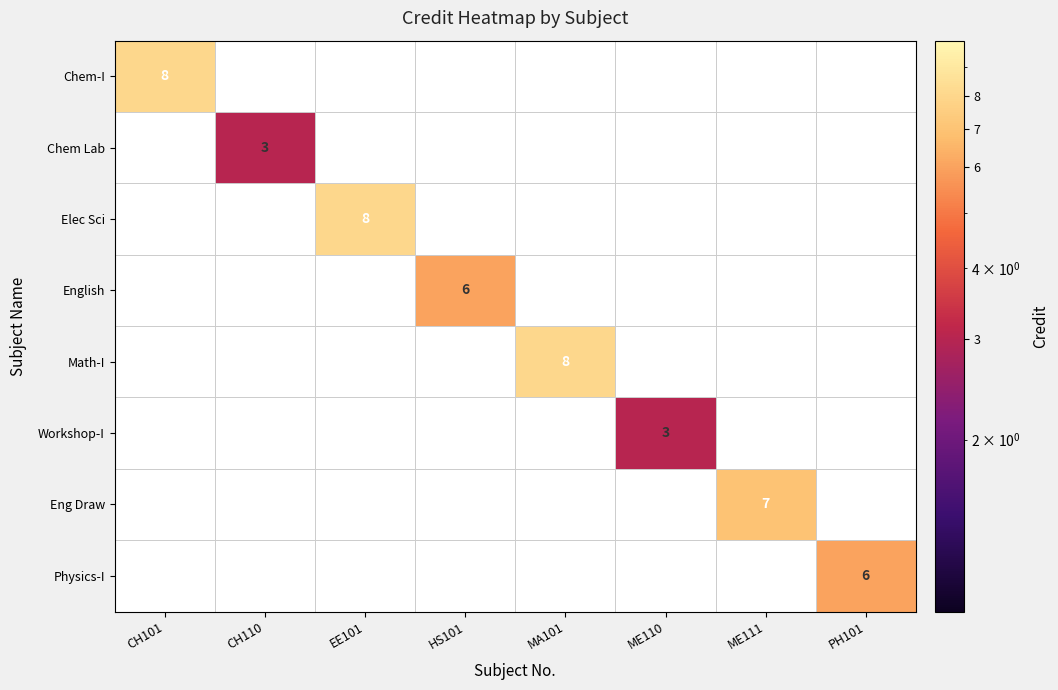

Between HS101 and CH110, which is larger?

HS101